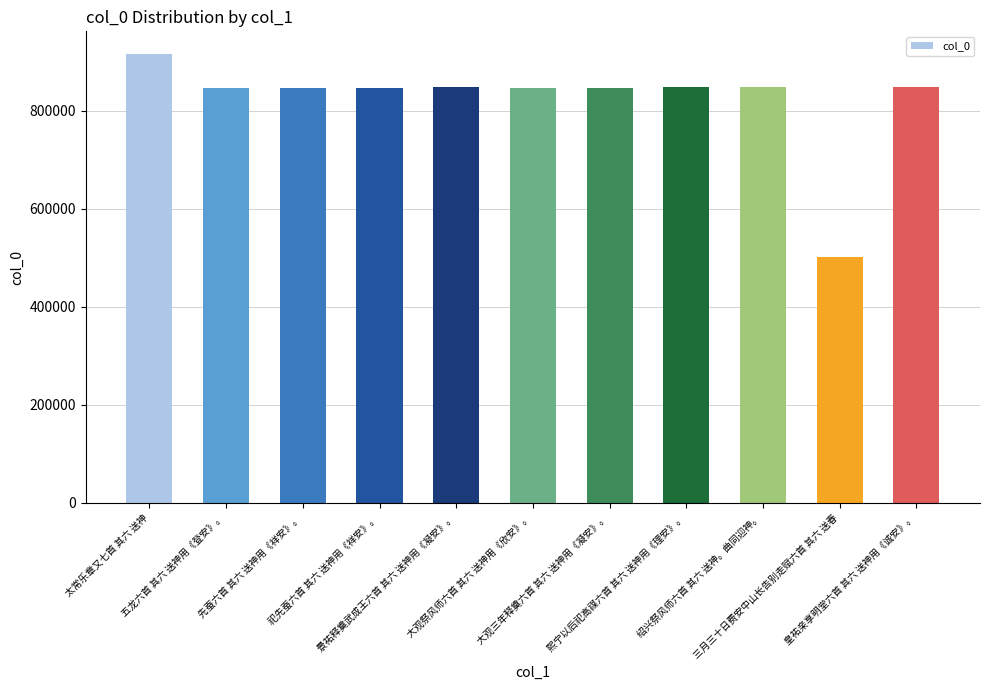

What is the label of the 2nd bar from the left?

五龙六首 其六 送神用《登安》。